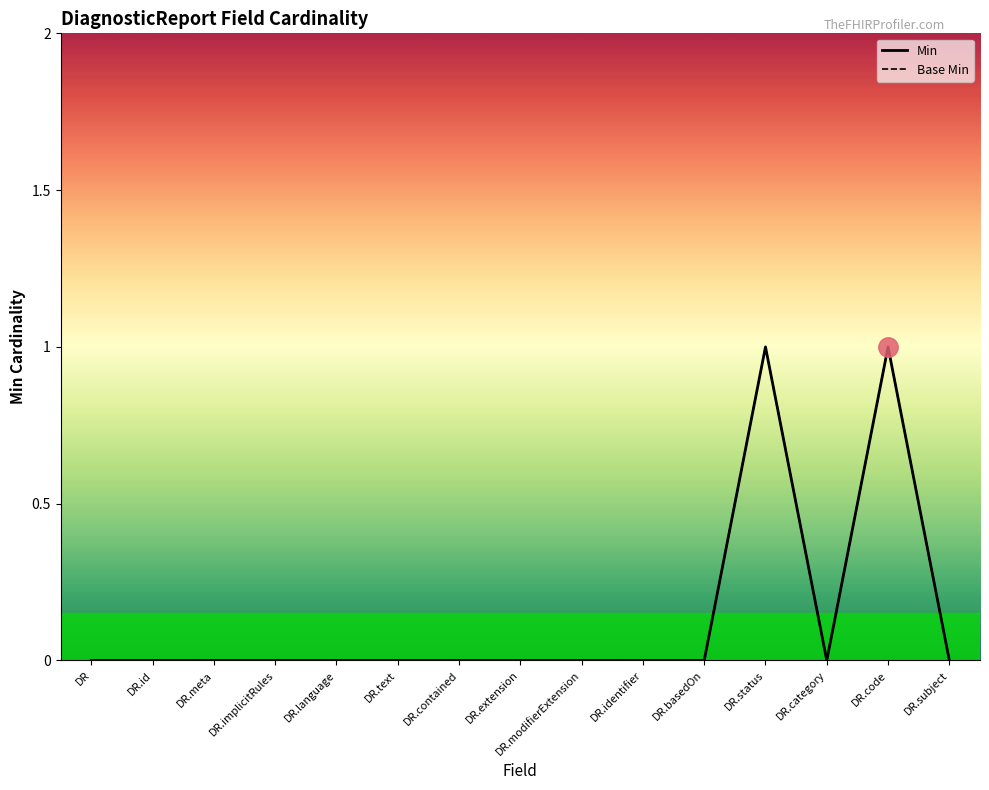

List the labels in order of Base Min value, largest first.

DR.status, DR.code, DR, DR.id, DR.meta, DR.implicitRules, DR.language, DR.text, DR.contained, DR.extension, DR.modifierExtension, DR.identifier, DR.basedOn, DR.category, DR.subject